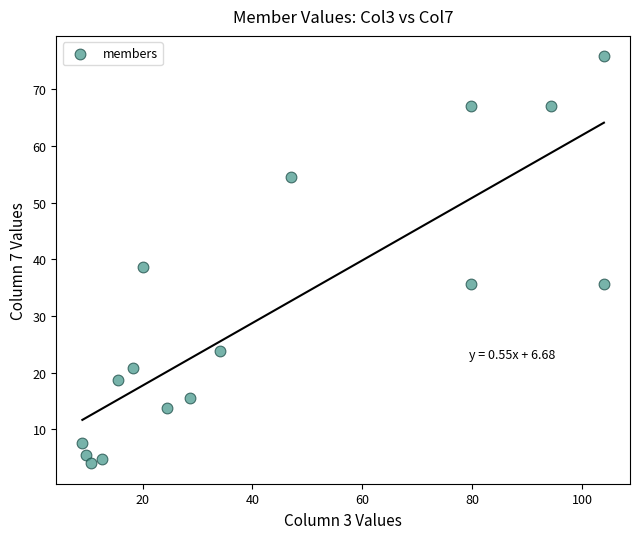

What is the range of Y values (max minus min)?

71.8